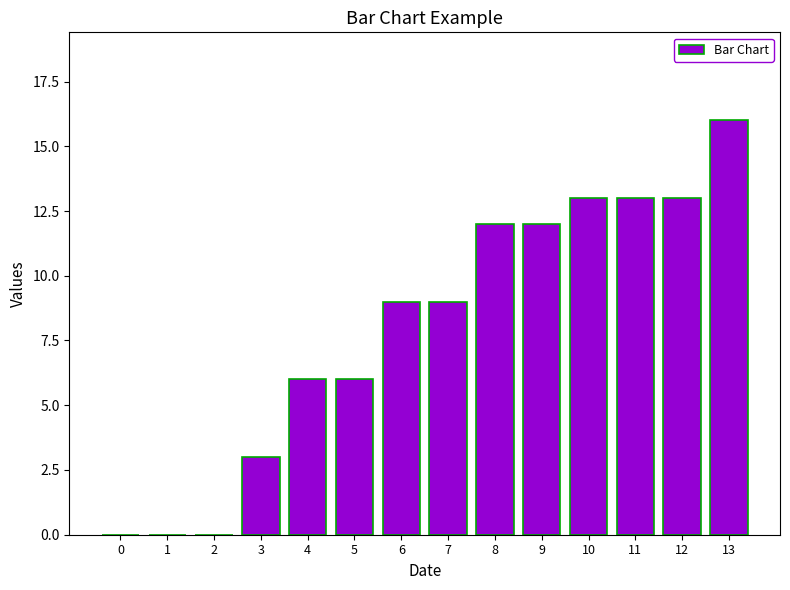

What is the average value?

8